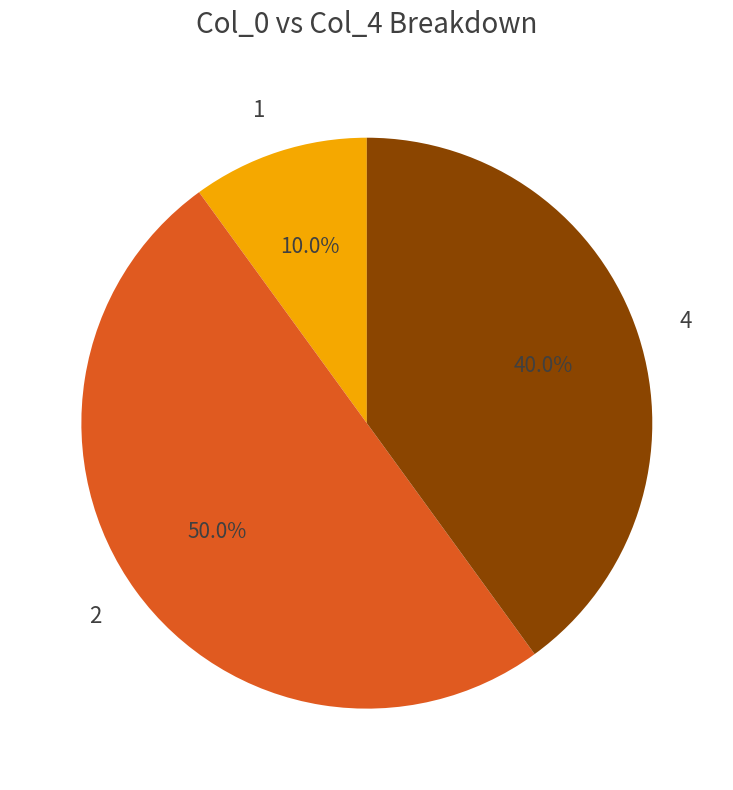

Between 1 and 4, which is larger?

4